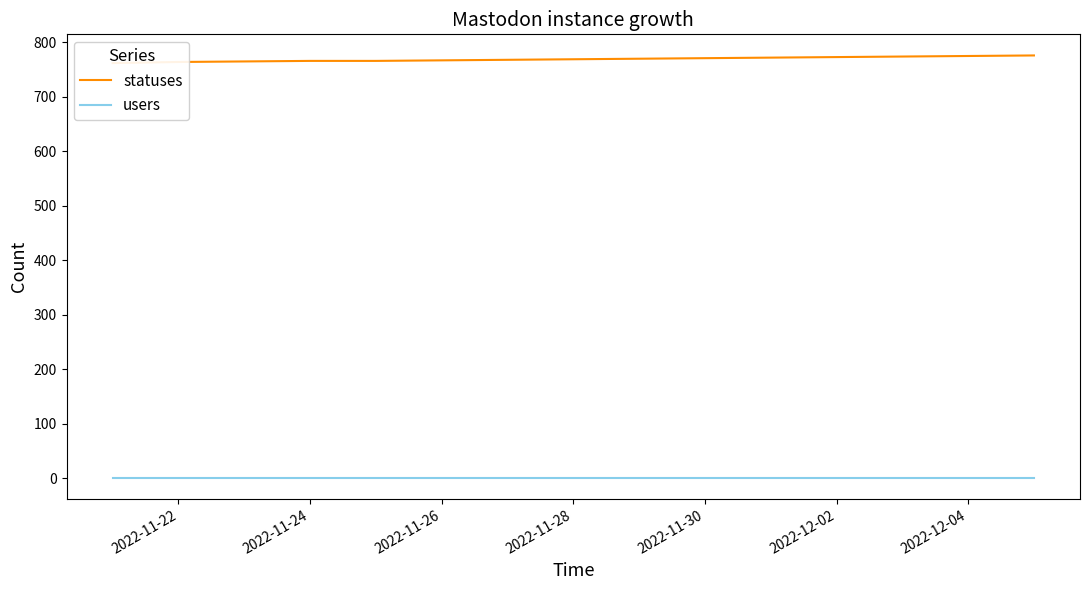

True or false: users and statuses intersect in this chart.

False